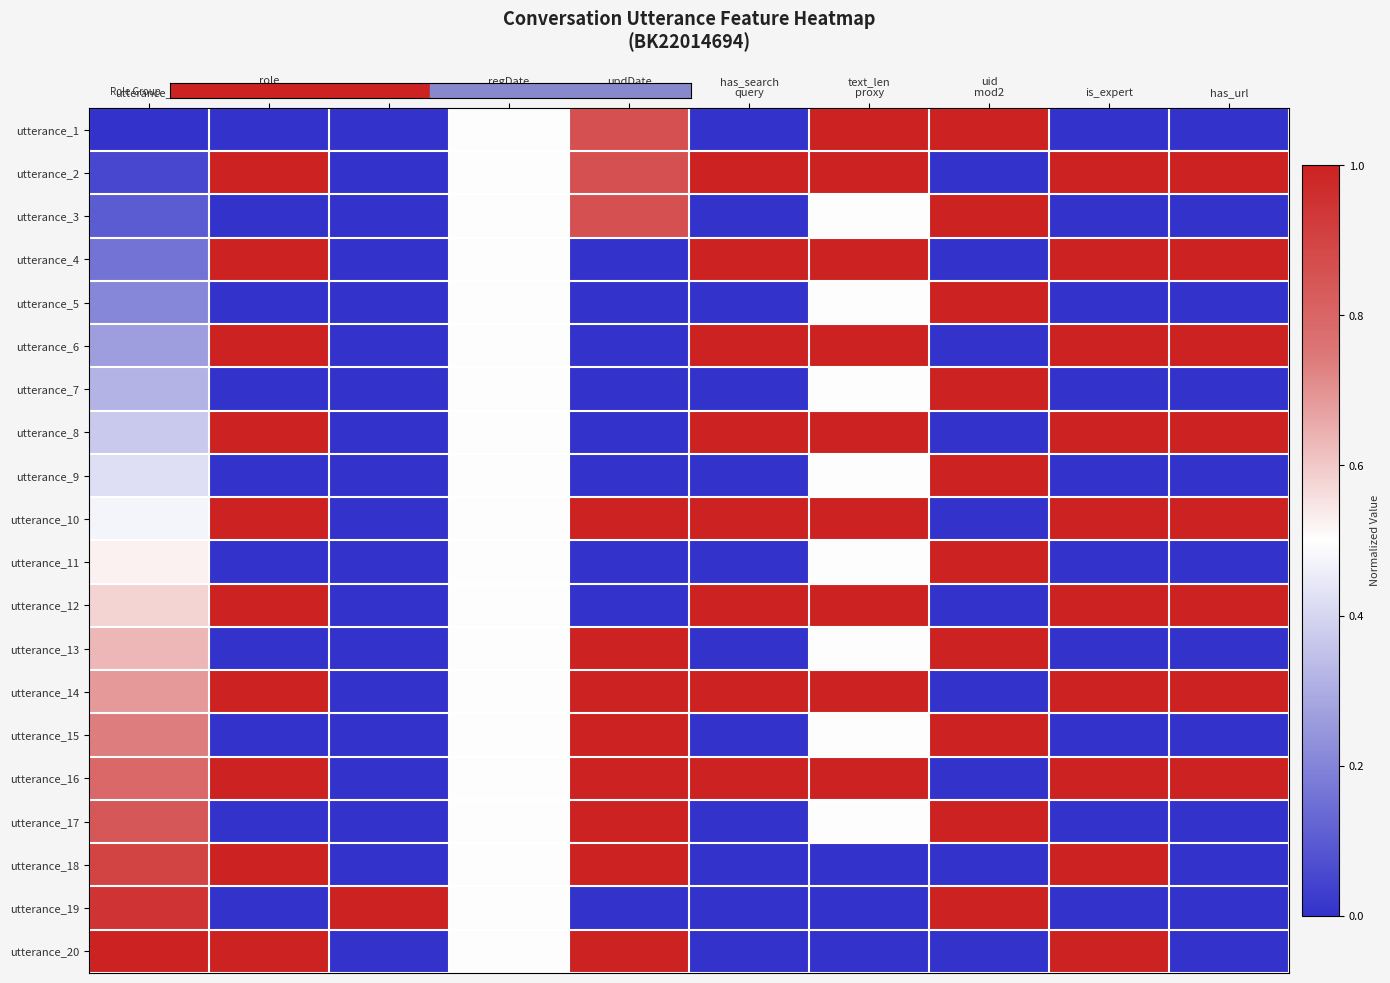

What is the difference between the highest and lowest values at is_expert?

1.0